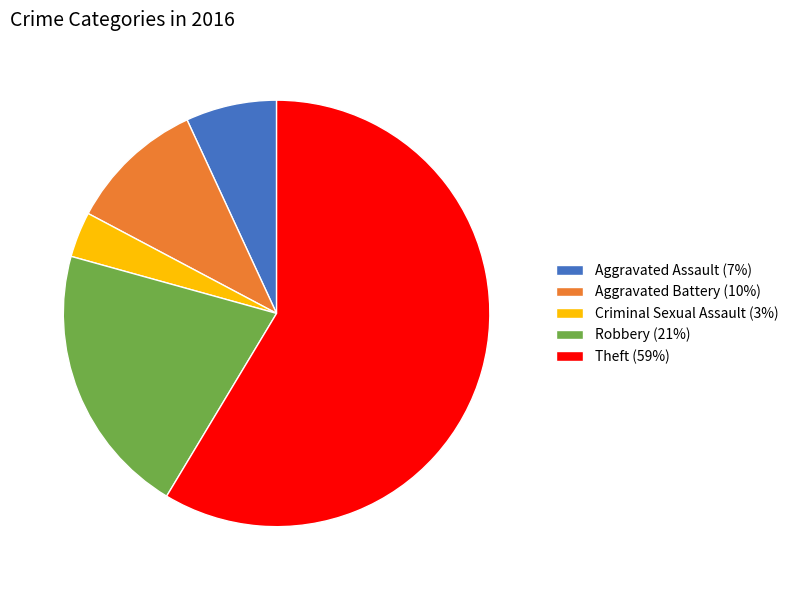

True or false: Theft accounts for 59% of the total.

True